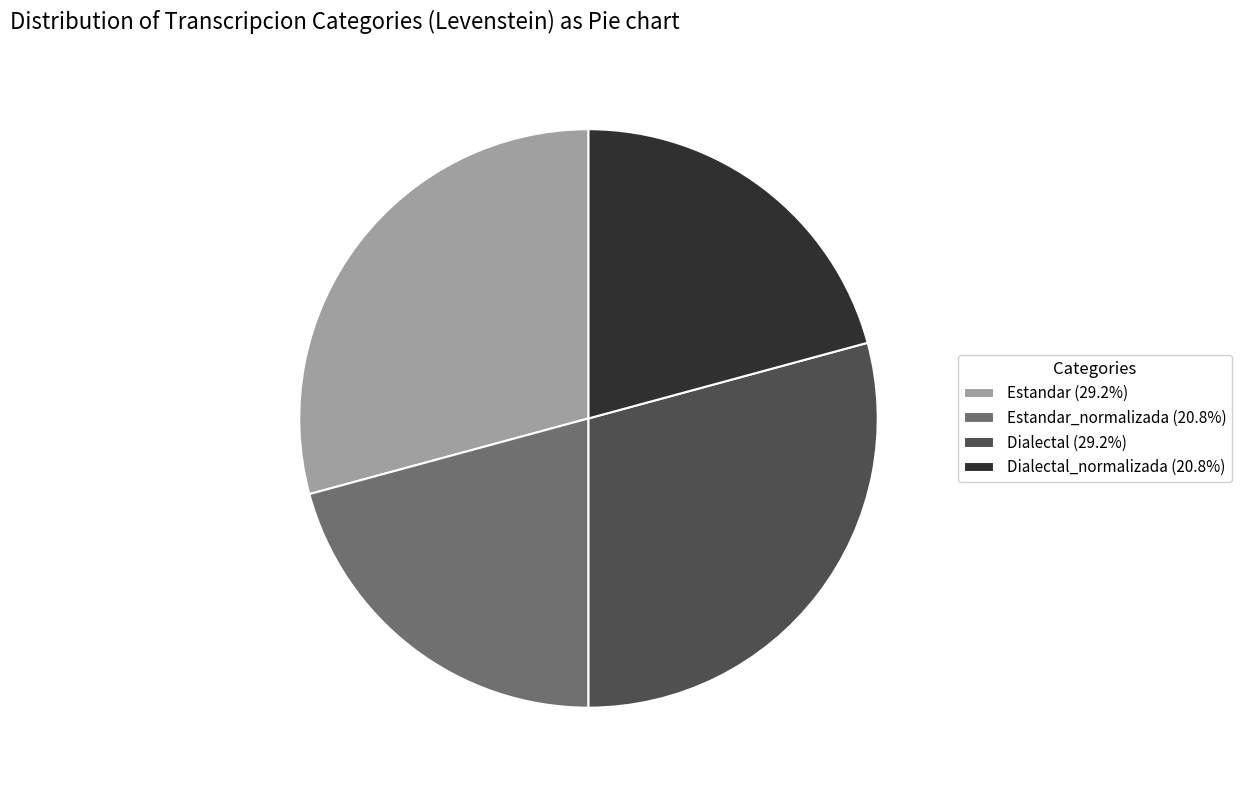

Is there any slice that represents more than half of the pie?

No